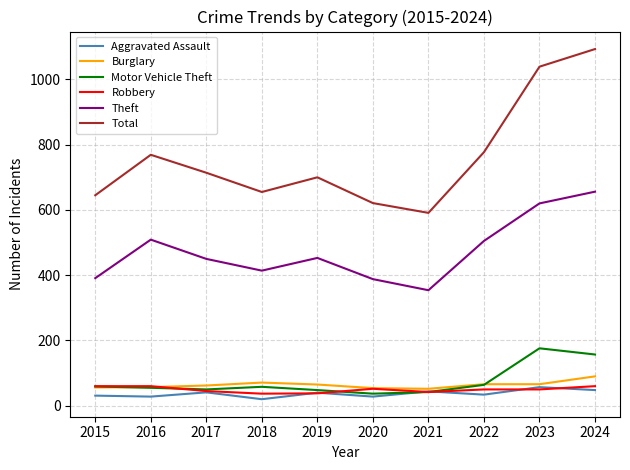

Is it true that Aggravated Assault equals 40 at 2019?

True